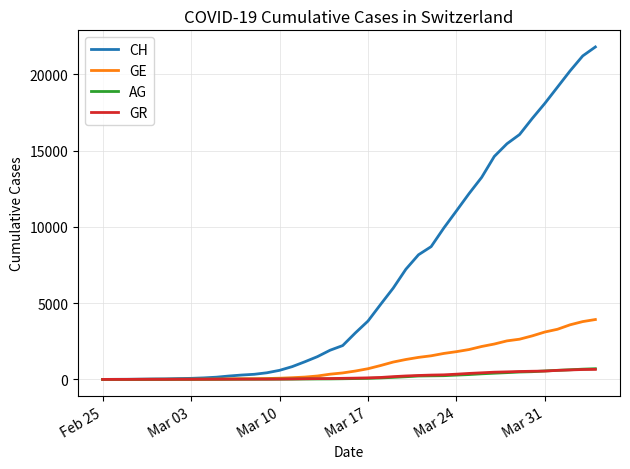

Which series has the largest range (max minus min)?

CH